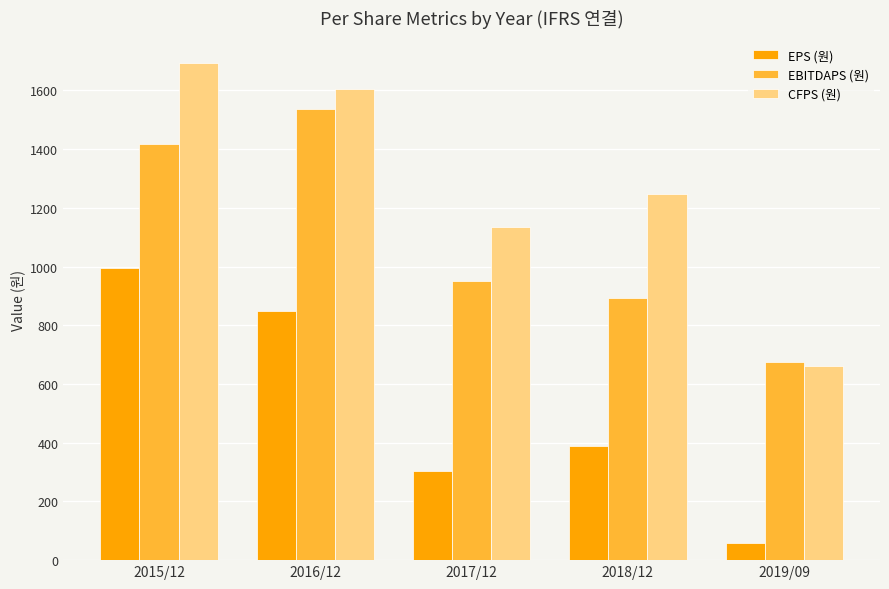

Between 2017/12 and 2019/09, which series saw the biggest shift?

CFPS (원)